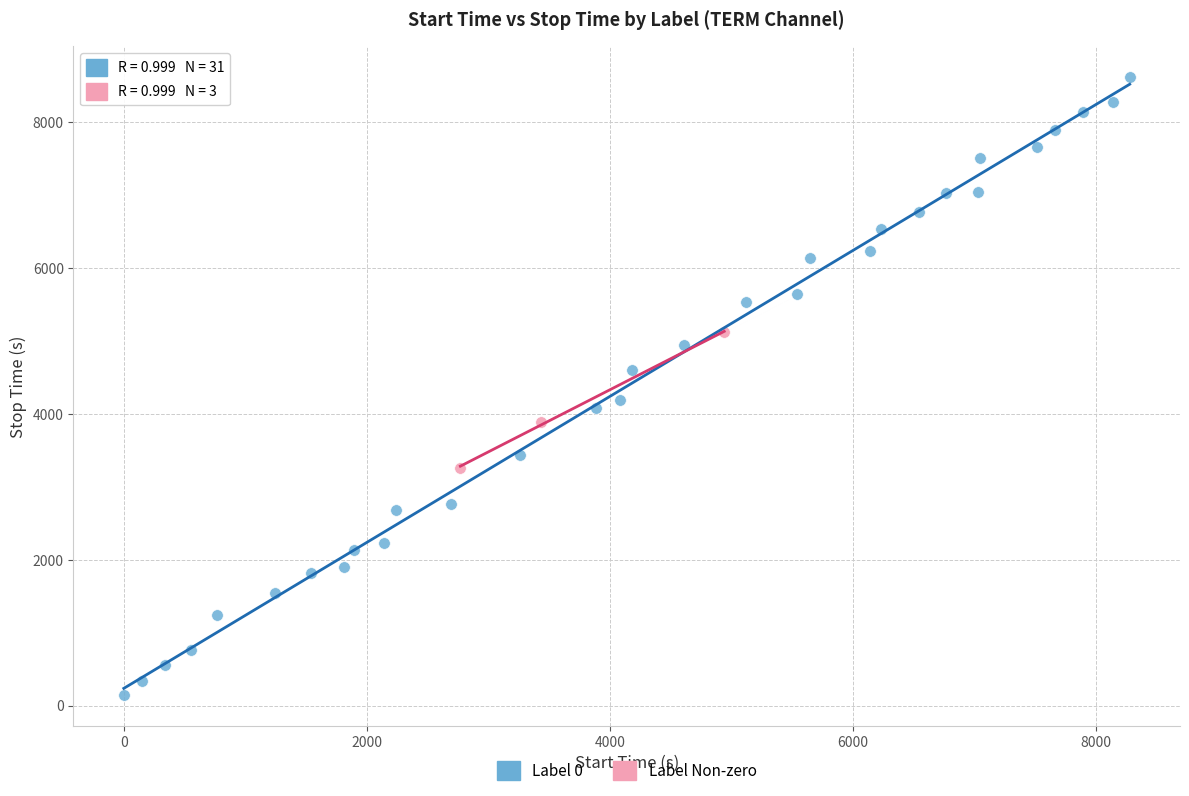

What are all the series names shown in the legend?

Label 0, Label Non-zero